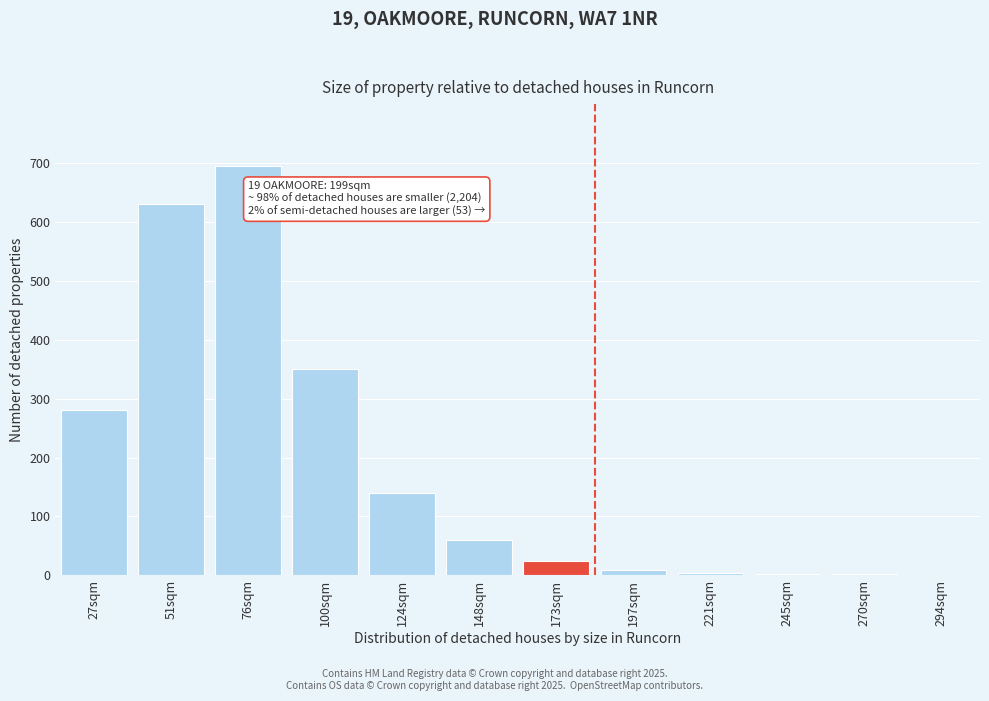

What is the sum of all values?

2201